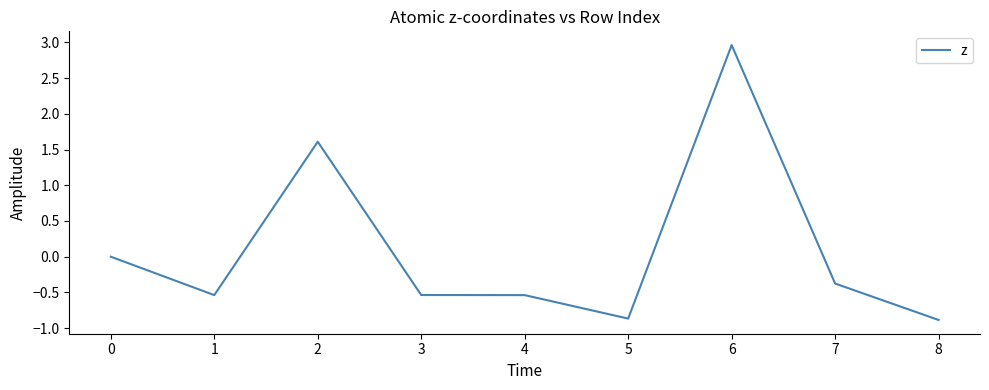

What is the approximate value at 6?

3.0